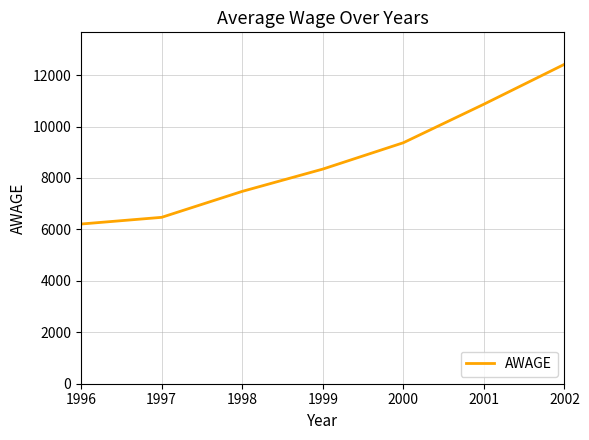

What is the ratio of the value at 1996 to the value at 1998?

0.8